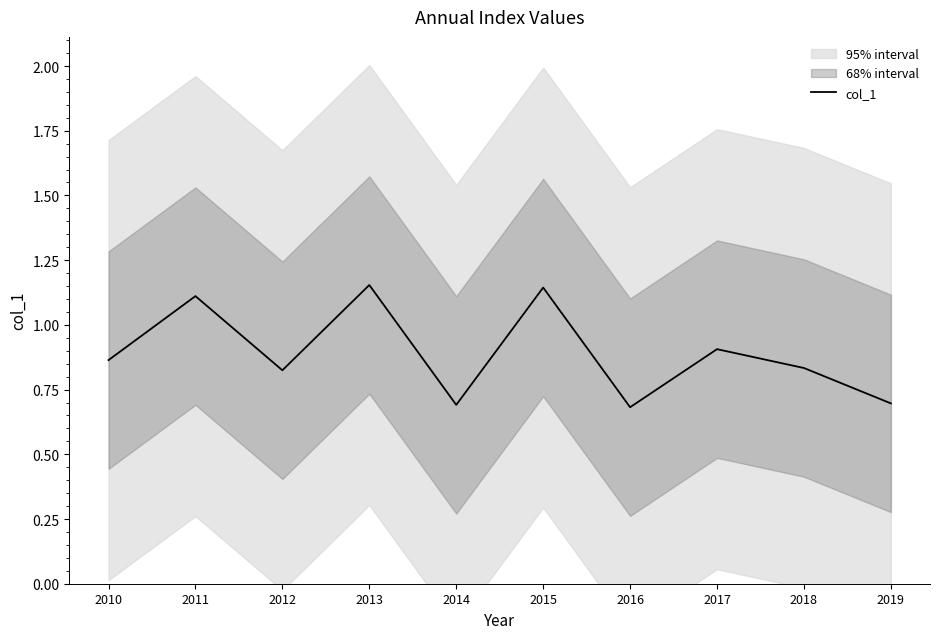

What value does the data have at 2018?

0.8